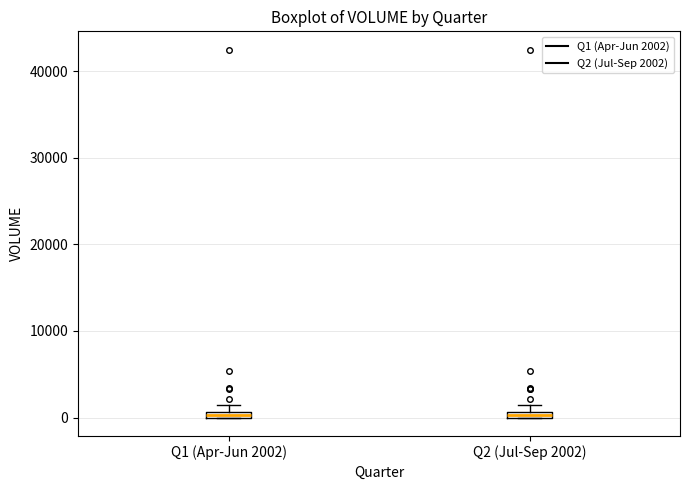

Where is the lower edge of the box for Q1 (Apr-Jun 2002) on the y-axis? The values are not printed on the chart, so give them approximately, as read against the axis.

0